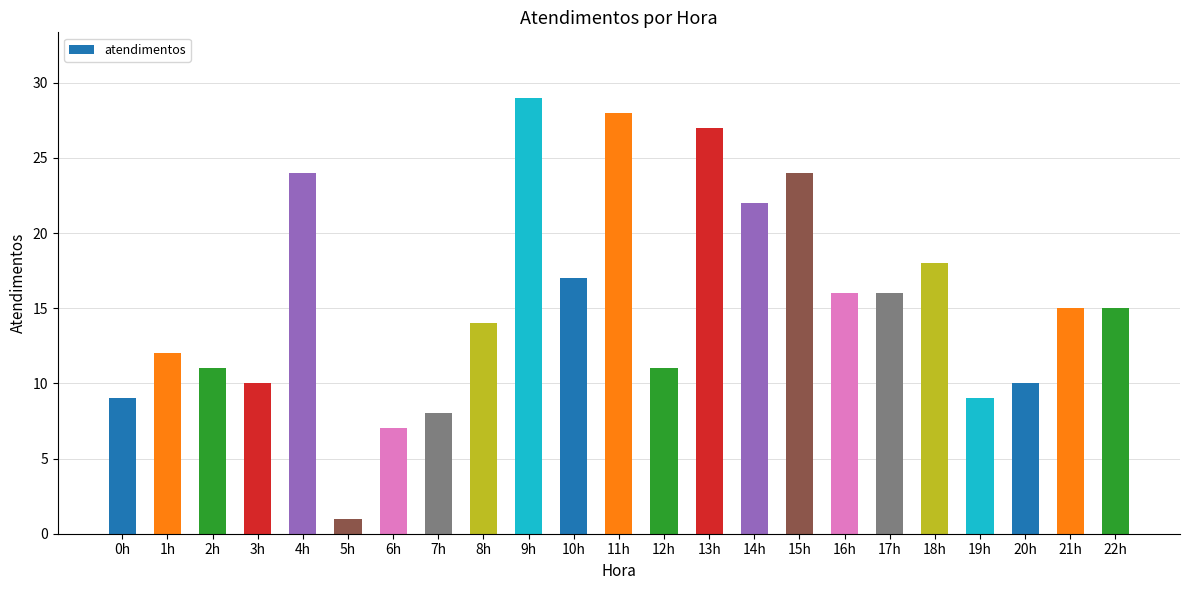

What is the minimum value shown in the chart?

1